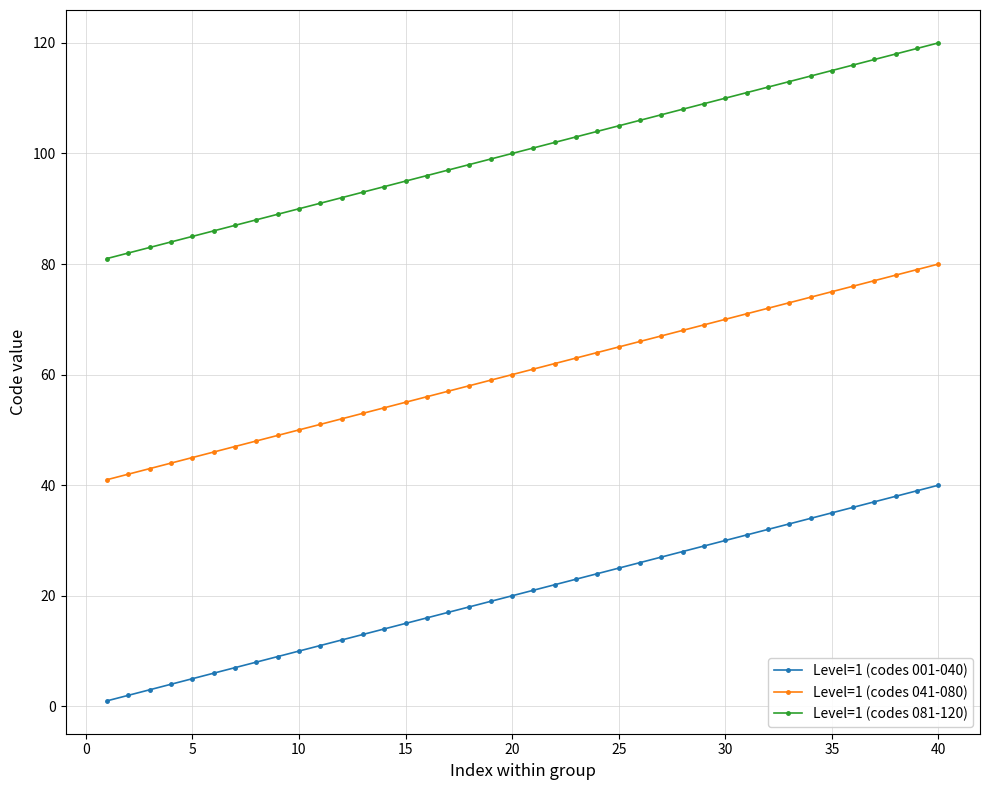

What is the value of the Level=1 (codes 041-080) point at the 8th from the left?

48